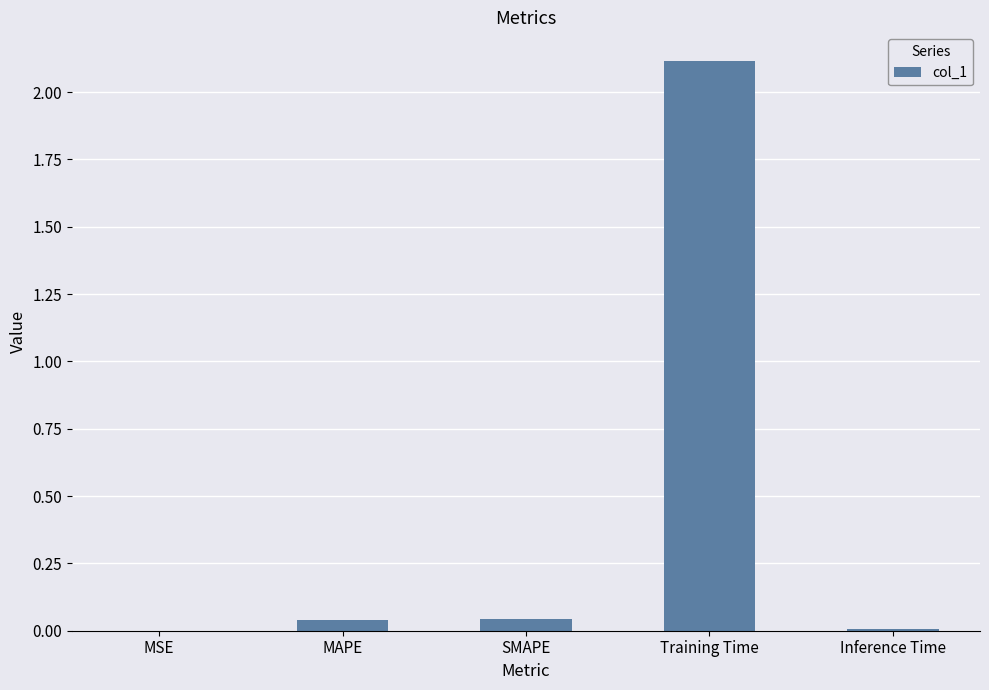

What is the sum of all values?

2.2